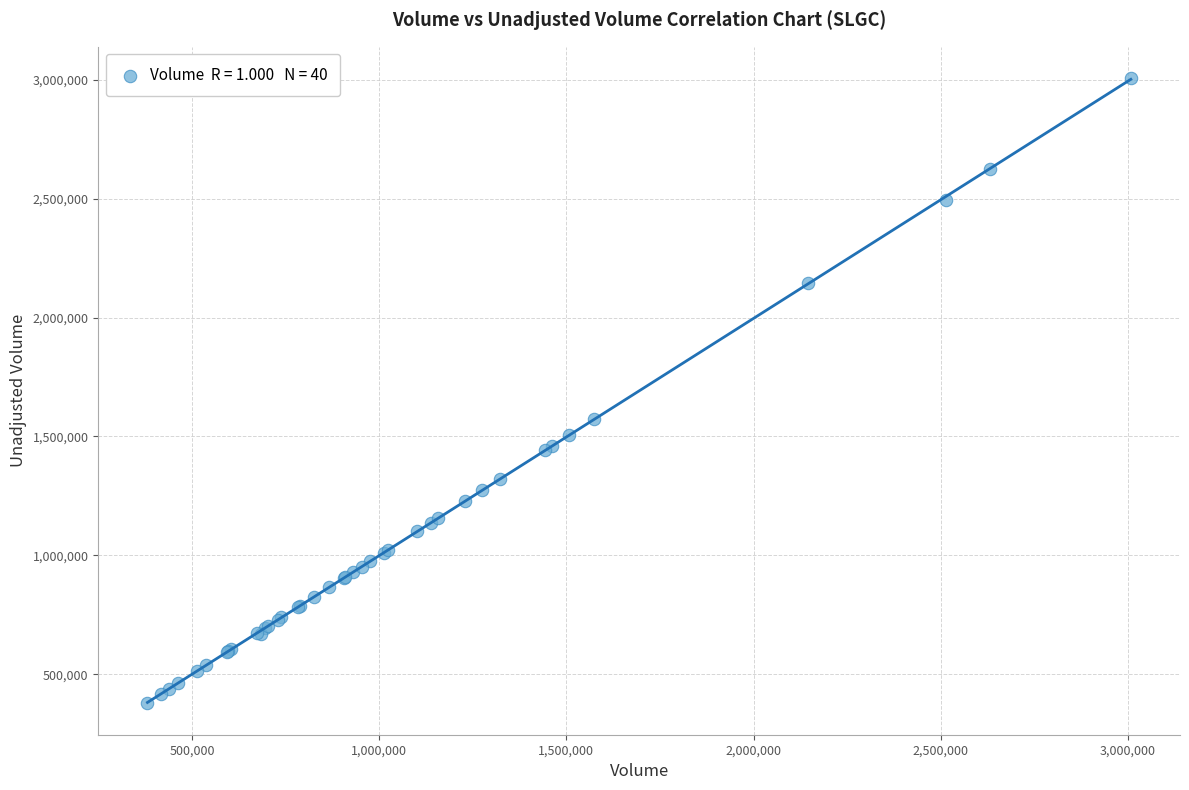

What Y value in the scatter plot is closest to 1692372?

1575000